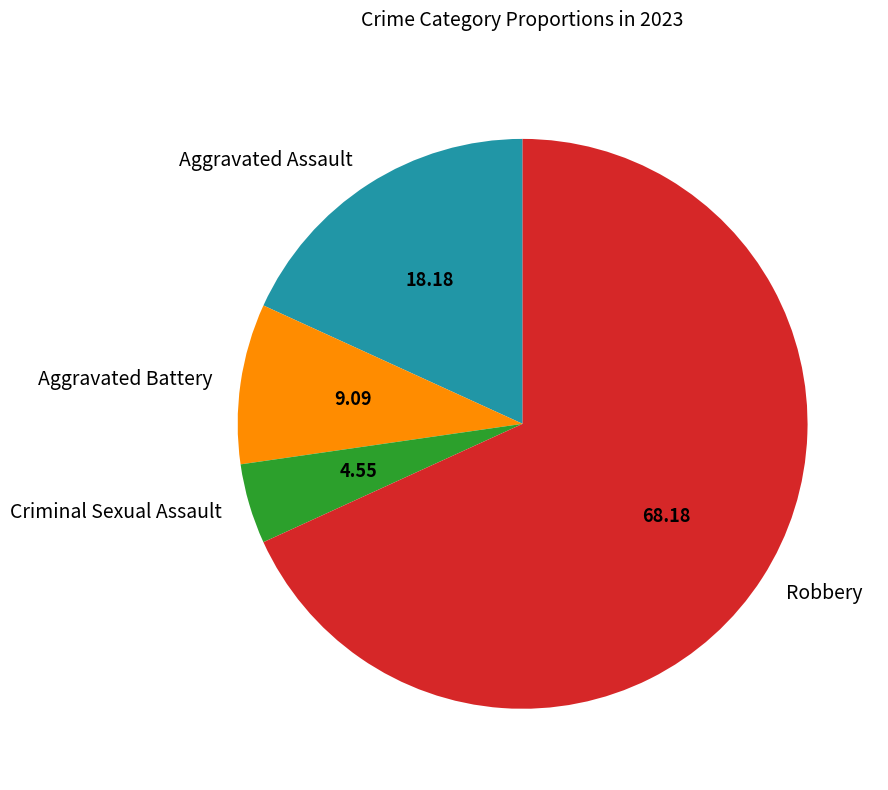

Approximately how many times larger is the value at Aggravated Assault compared to Robbery?

0.3